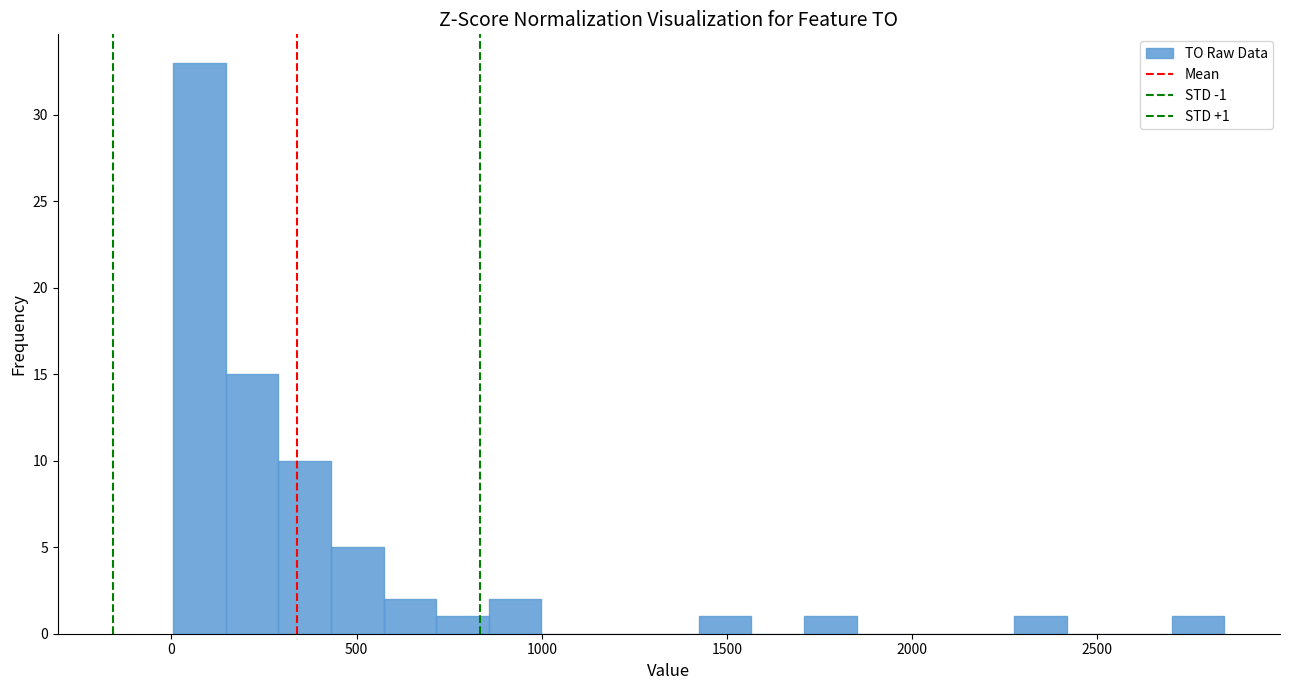

Read against the x-axis, roughly where is the centre of the tallest bar?

100